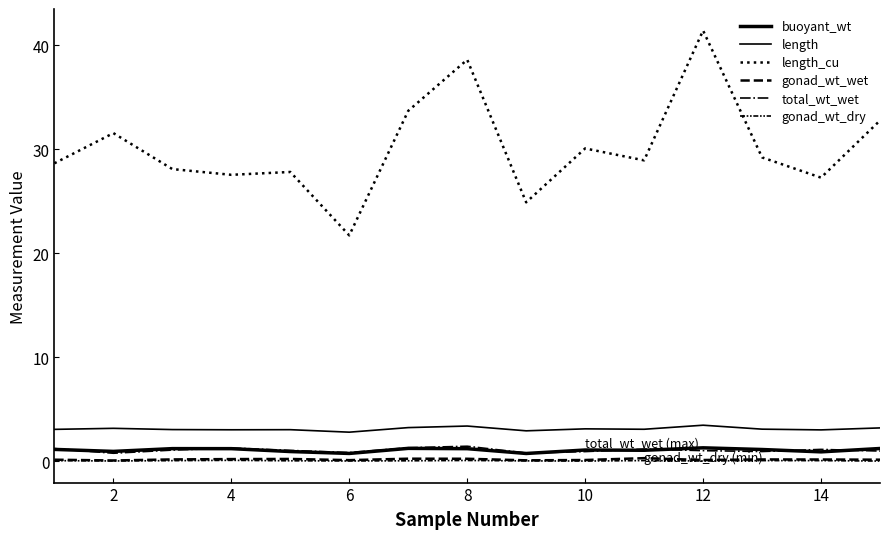

What is the difference between the maximum and minimum values in the length_cu series?

19.7